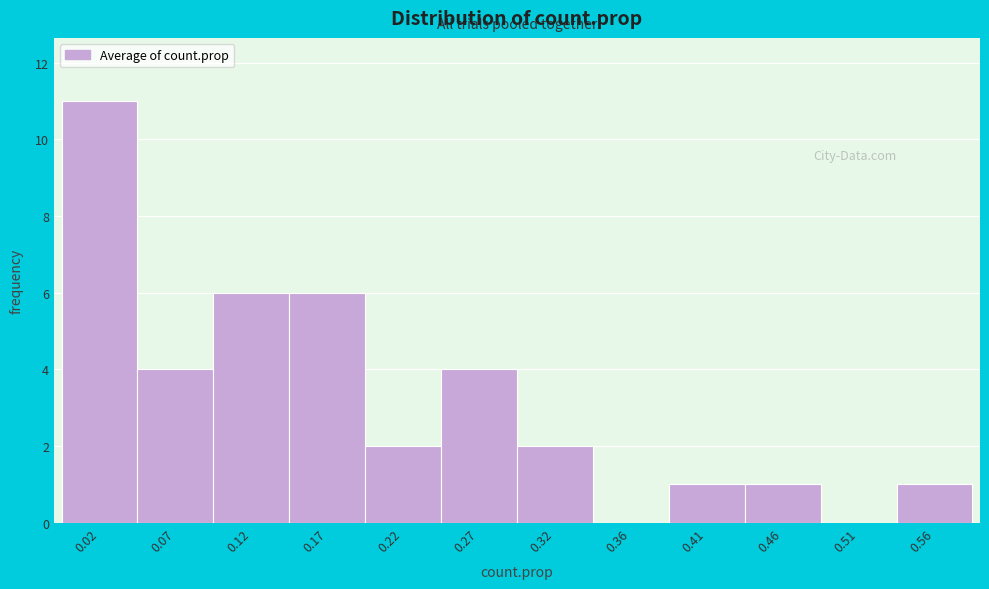

Which range on the x-axis has the tallest bar?

0.000 to 0.050